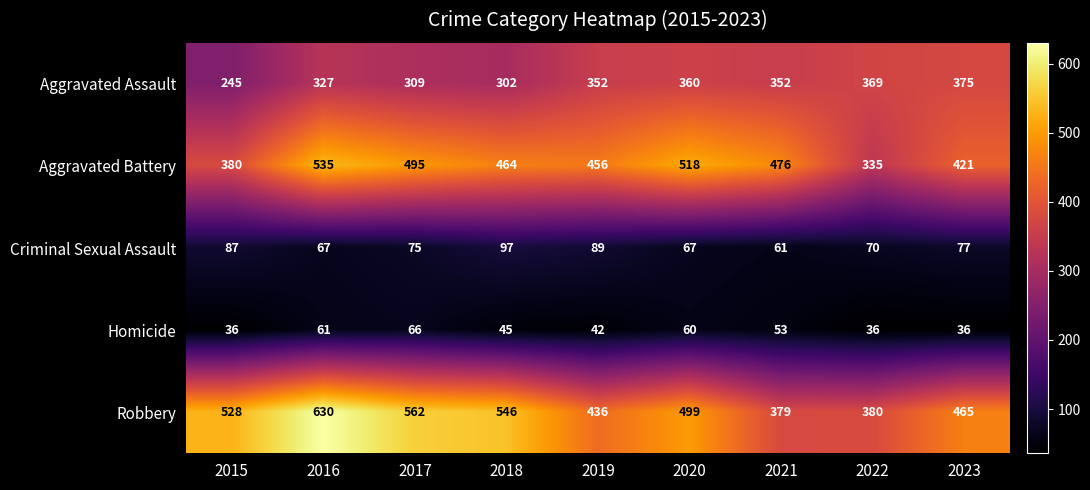

What is the sum of all Robbery values?

4425